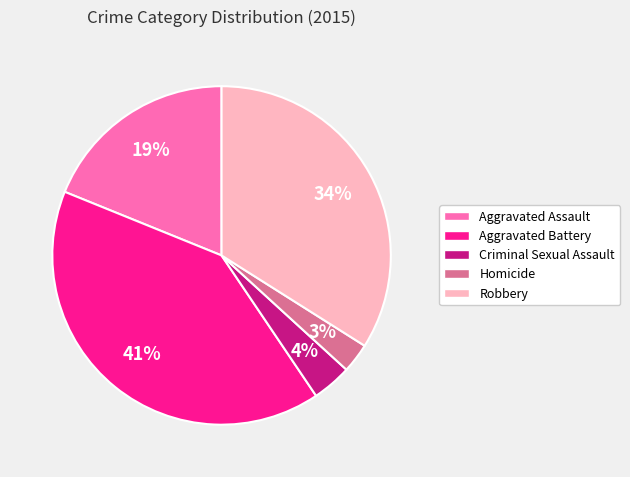

Does Aggravated Battery represent more than half of the total?

No